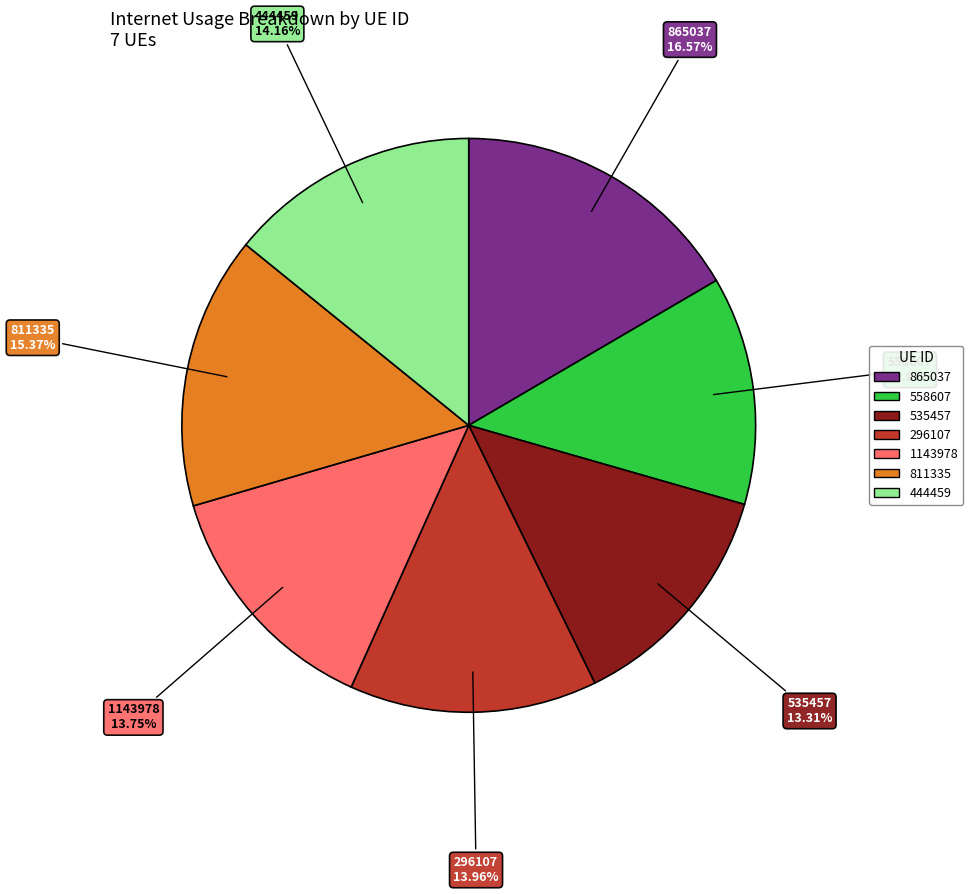

The 444459 slice represents 25% of the pie. True or false?

False